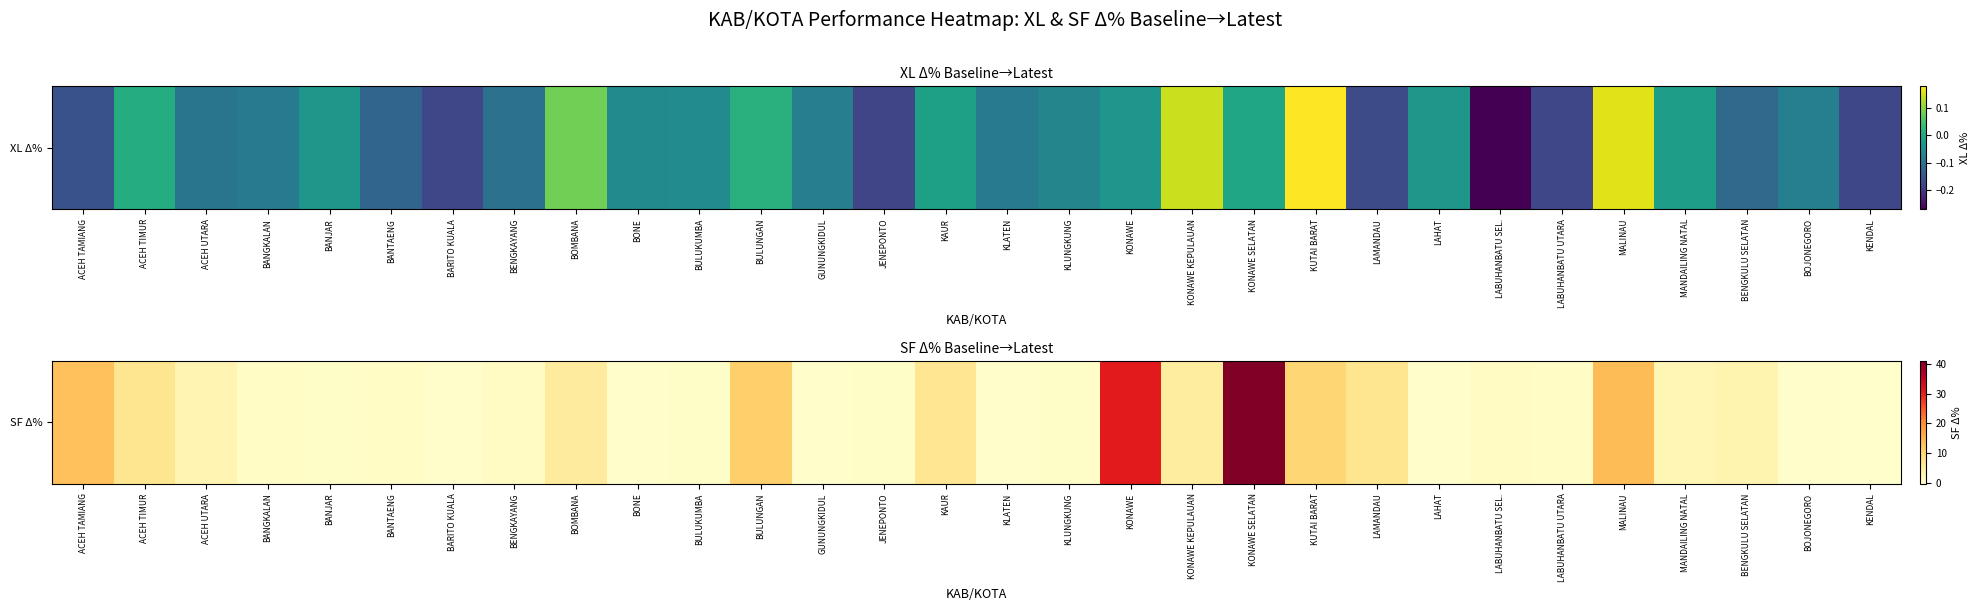

What is the difference between the second highest and second lowest values?

30.6